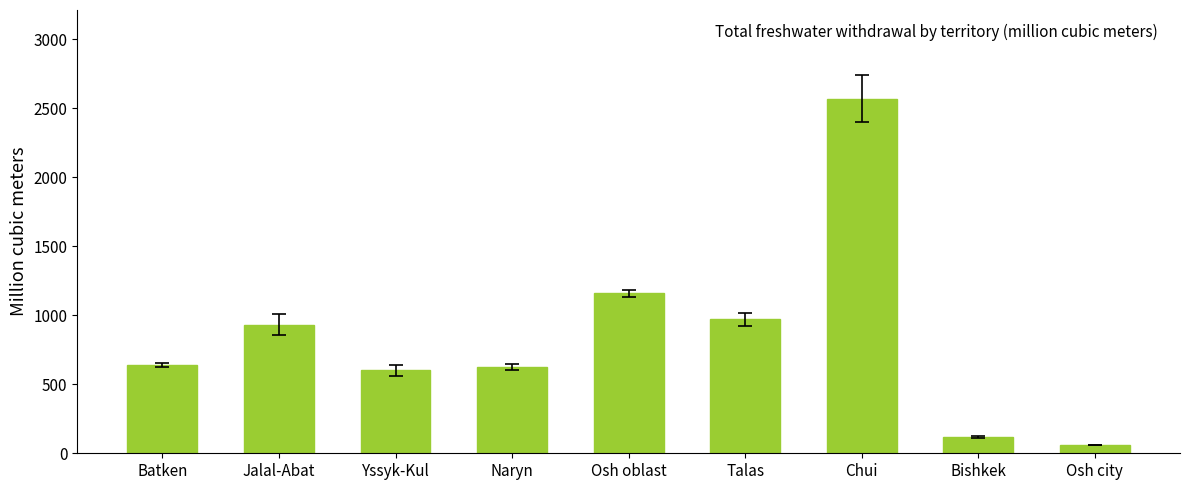

What is the ratio of the value at Talas to the value at Chui?

0.4